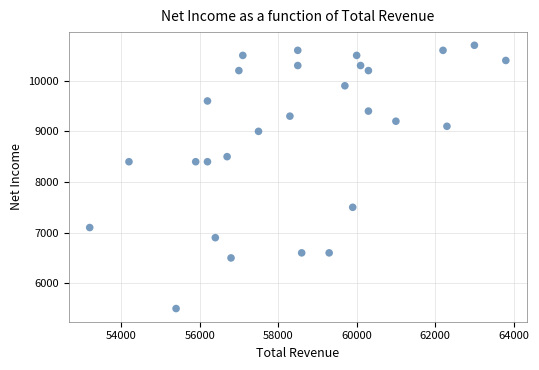

What is the range of X values (max minus min)?

10600